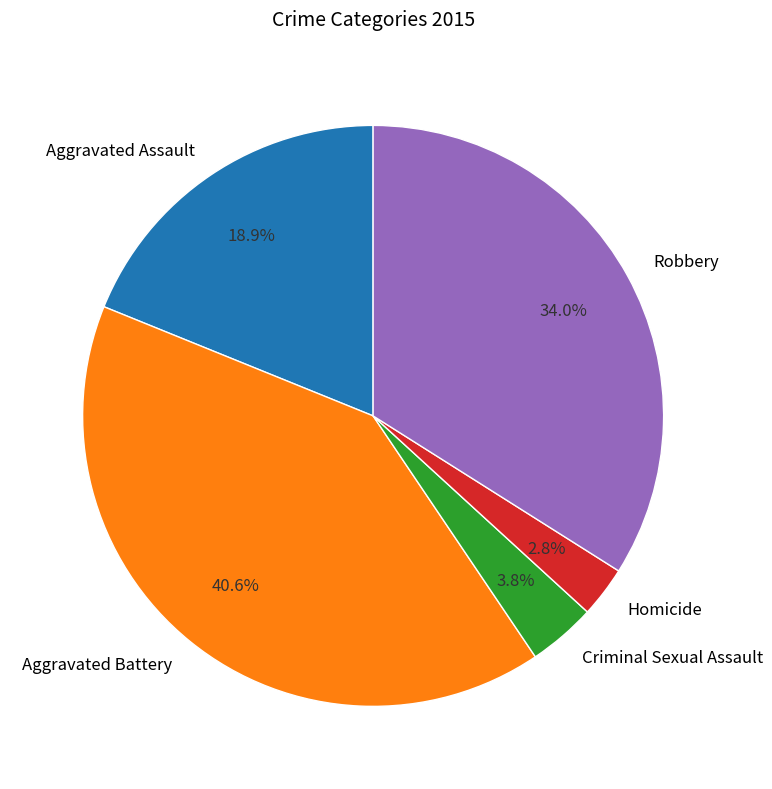

Is there any slice that represents more than half of the pie?

No